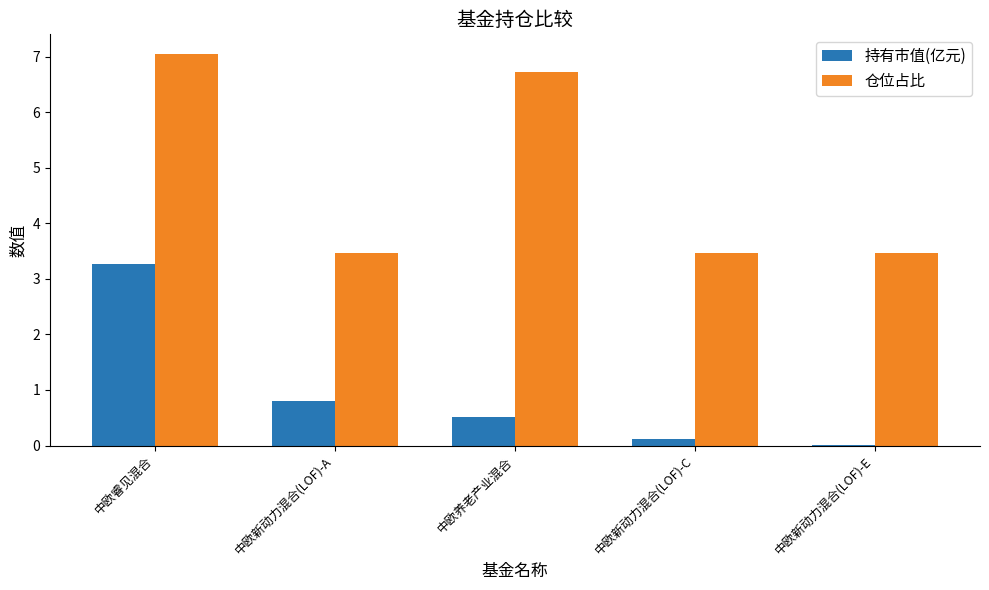

At which label does 持有市值(亿元) reach its peak?

中欧睿见混合